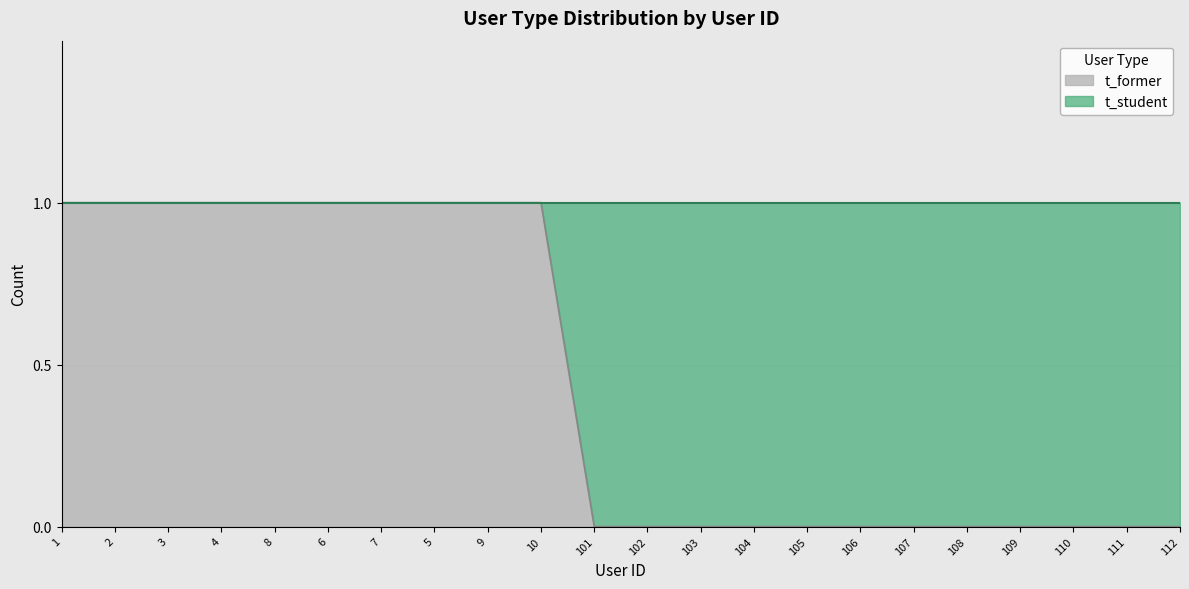

How many positive values are there?

10